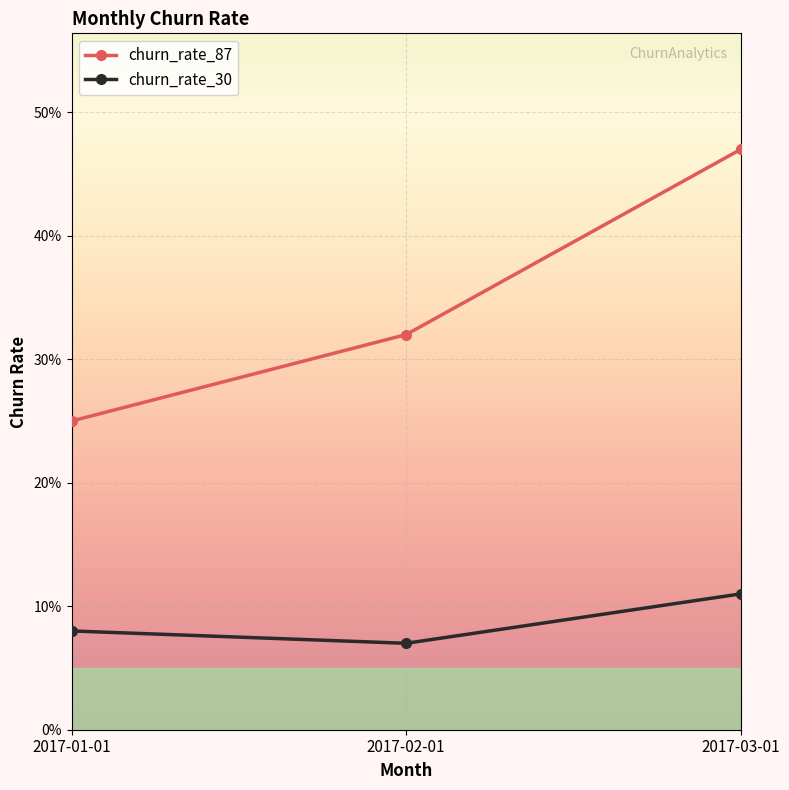

True or false: churn_rate_30 has a value of 0.1 at 2017-03-01.

True